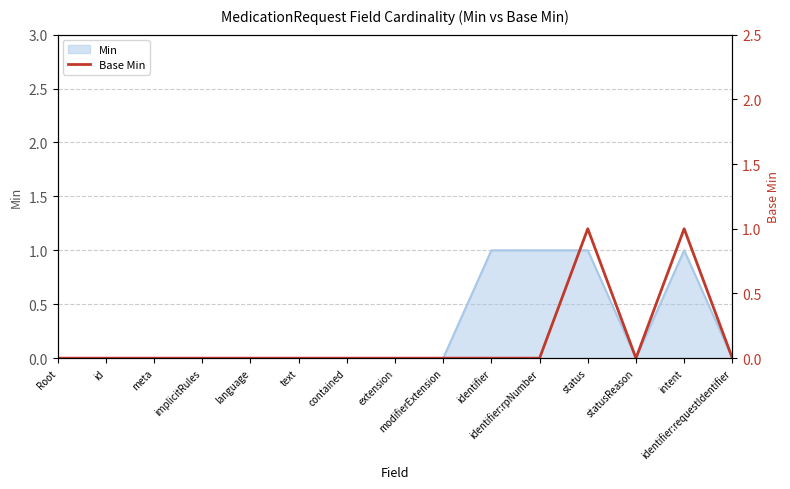

What position from the right is identifier?

6